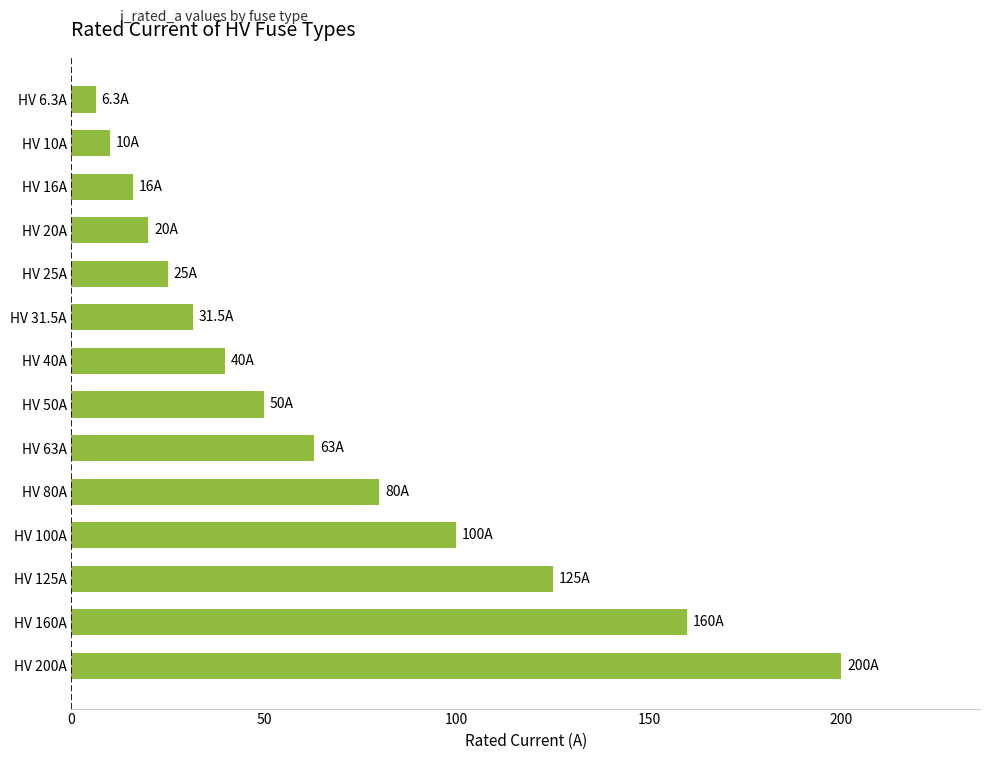

What is the minimum value shown in the chart?

6.3